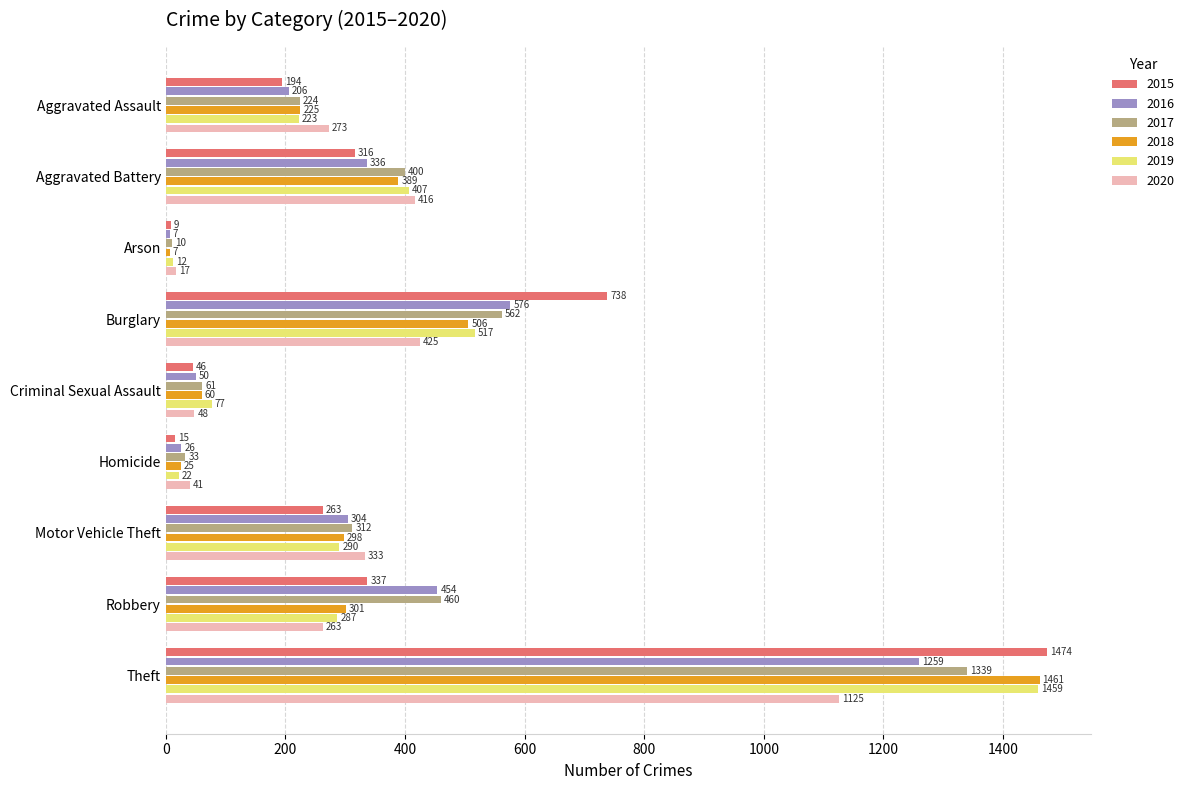

Which series has the largest total across all categories?

2017